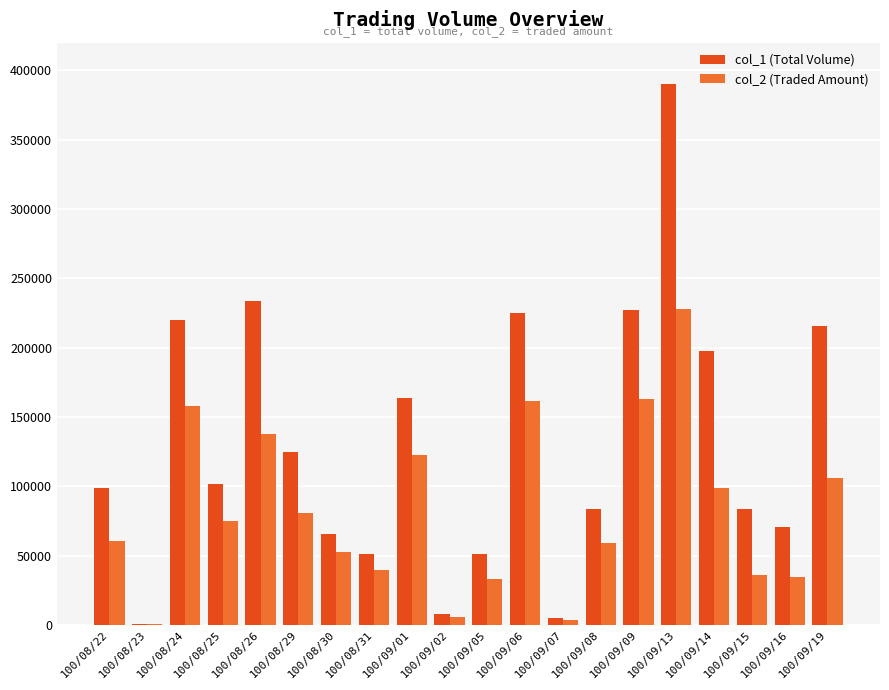

At which label does col_2 (Traded Amount) first exceed 75010?

100/08/24